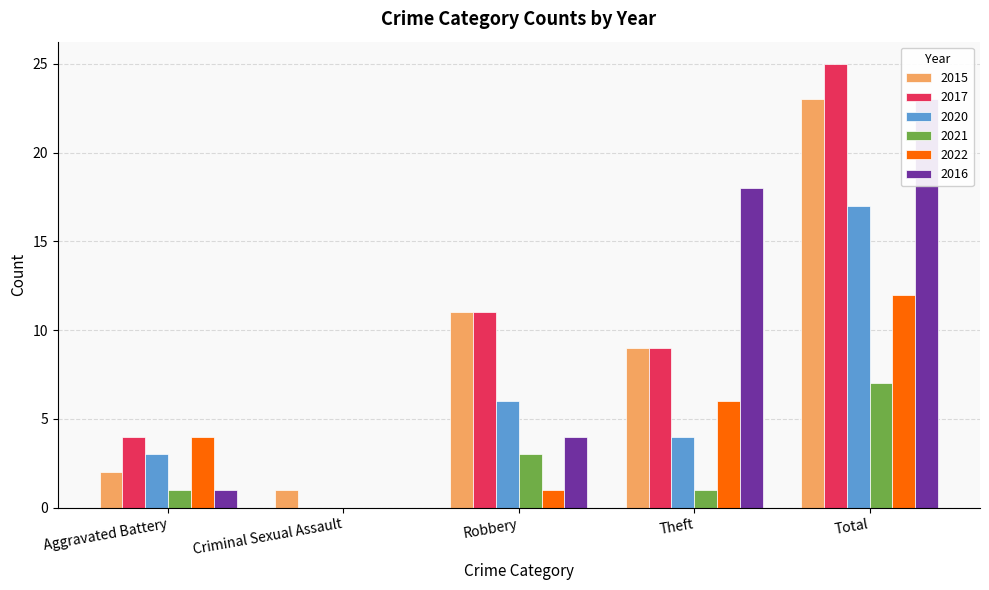

At how many categories does at least one series exceed 20?

1